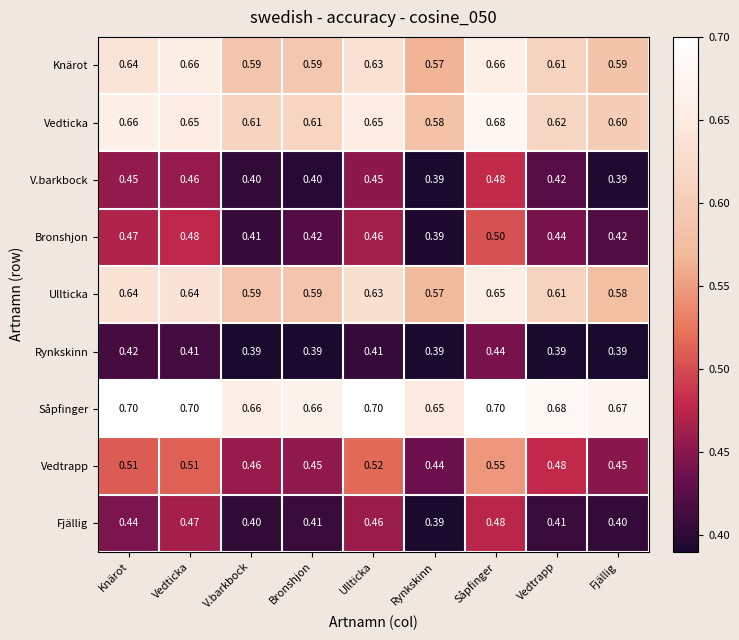

Which category has the highest value in the Rynkskinn series?

Såpfinger